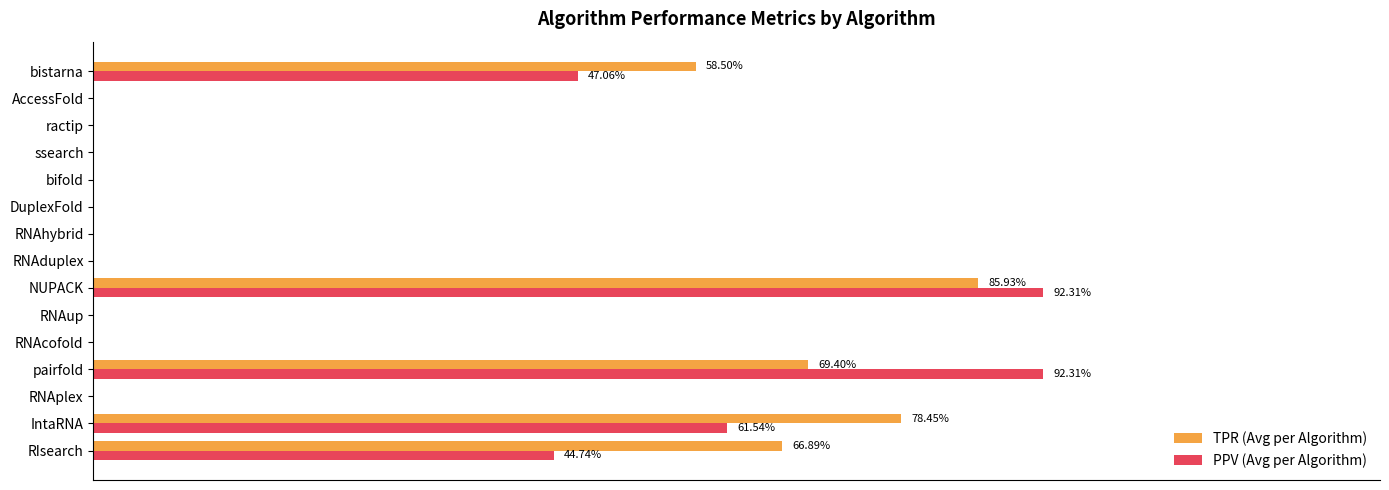

What is the difference between the maximum and second lowest values in the TPR (Avg per Algorithm) series?

0.9